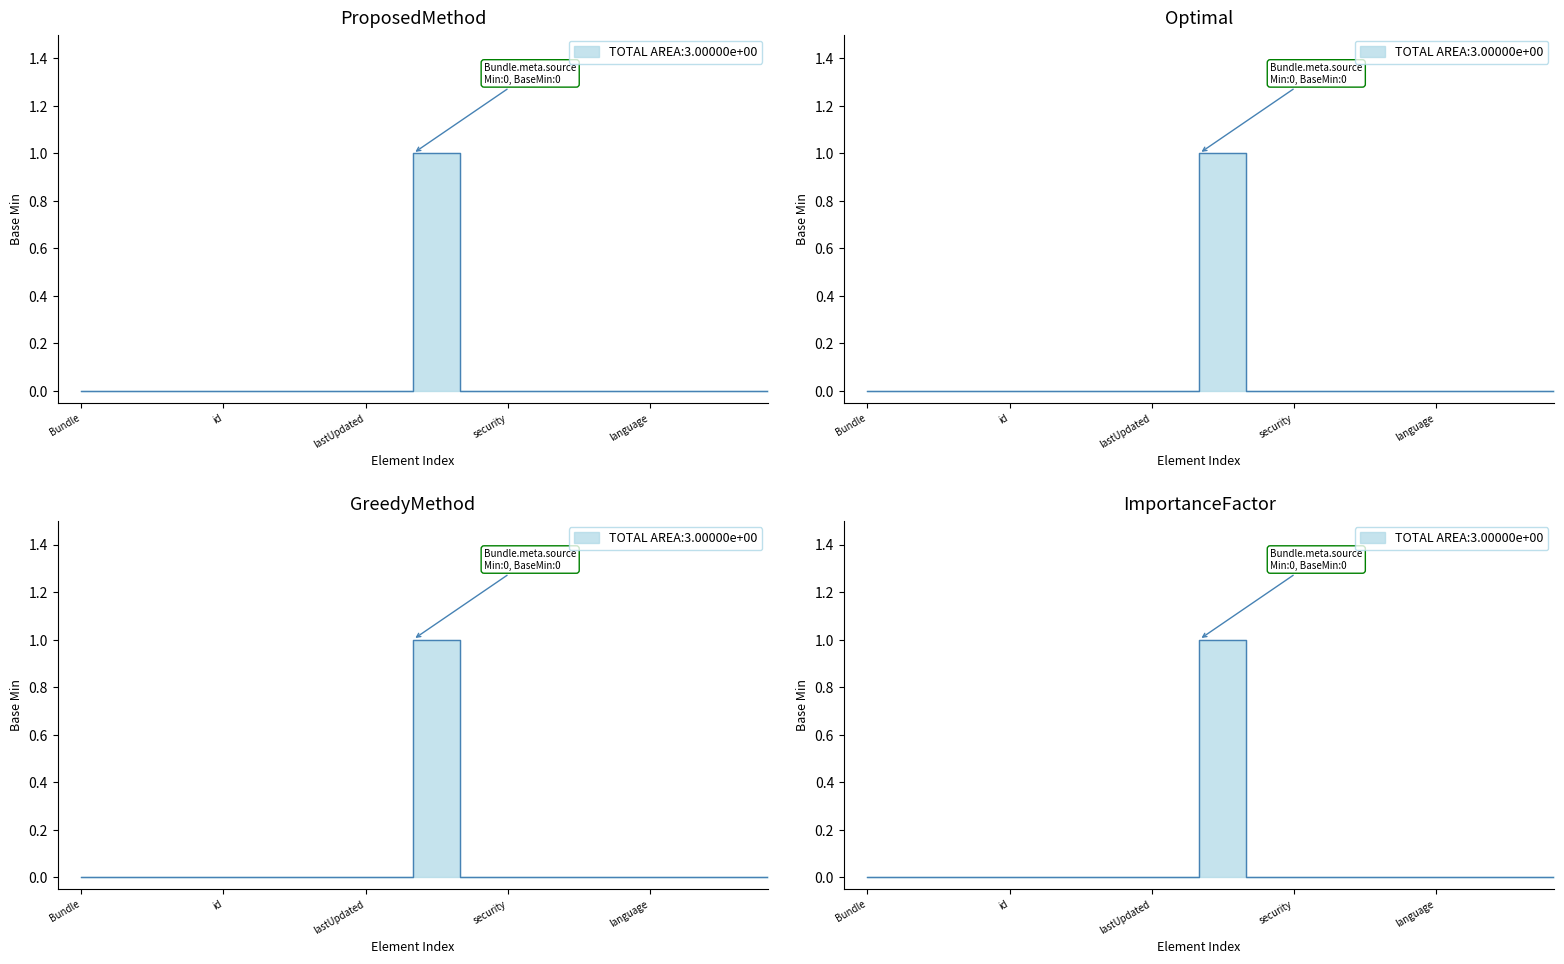

Which category has the lowest value across all series?

Bundle